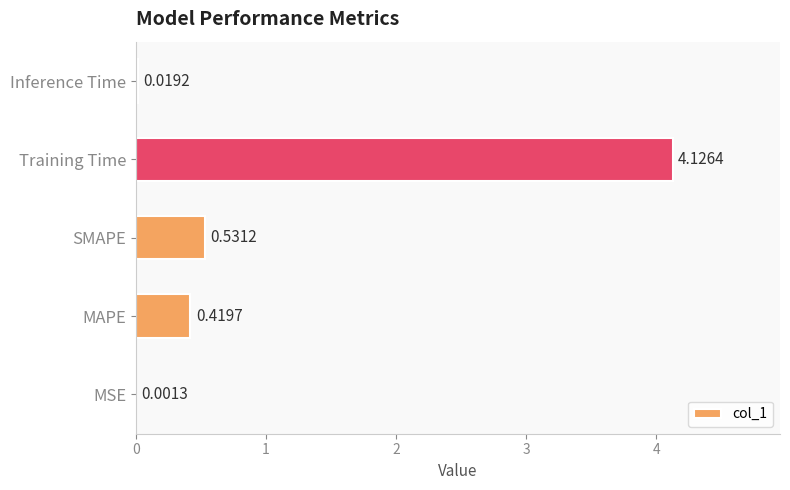

How many categories are shown in the chart?

5